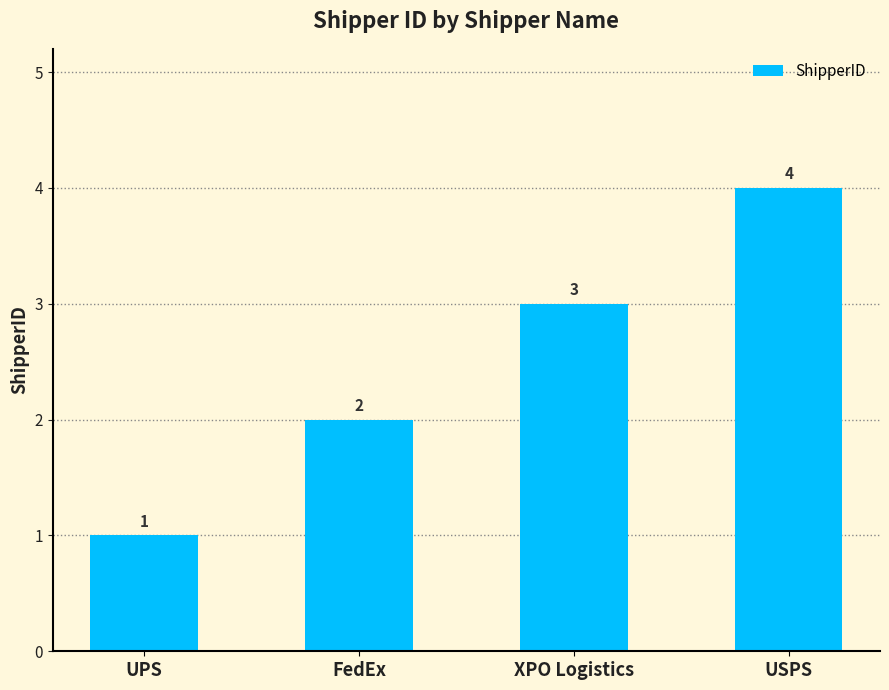

What position from the right is UPS?

4